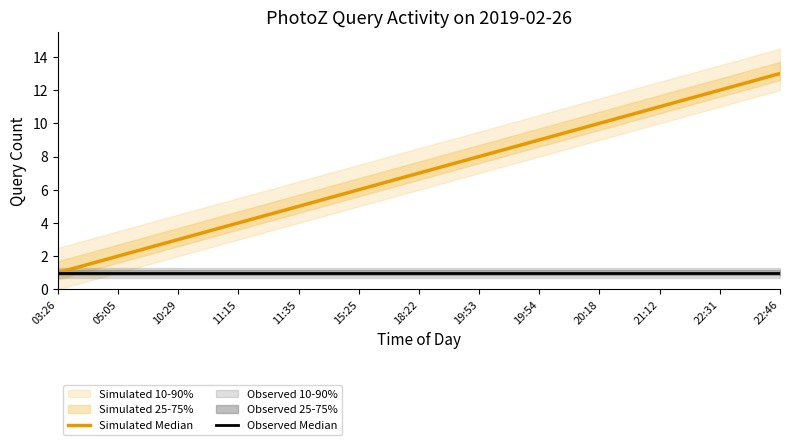

Which series has the largest total across all categories?

Simulated Median